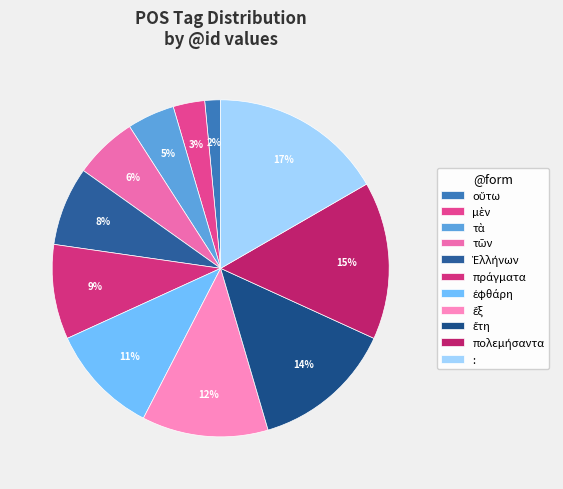

Which slice is the smallest?

οὕτω